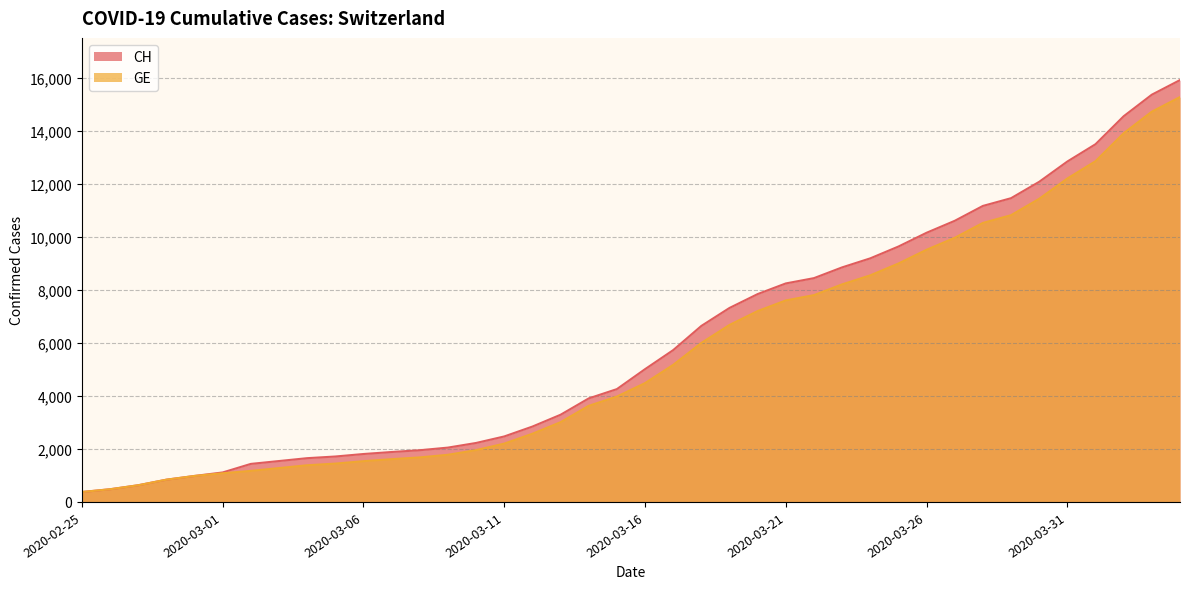

What is the sum of the GE values at 2020-03-06 and 2020-03-11?

3739